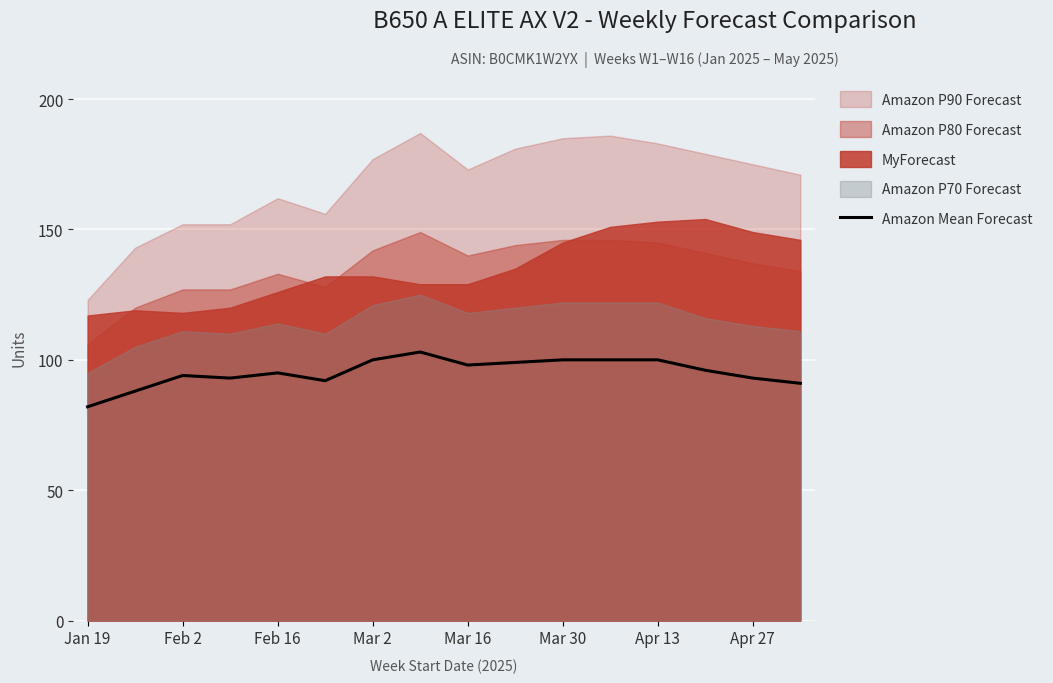

What is the highest value of the Amazon Mean Forecast series?

103